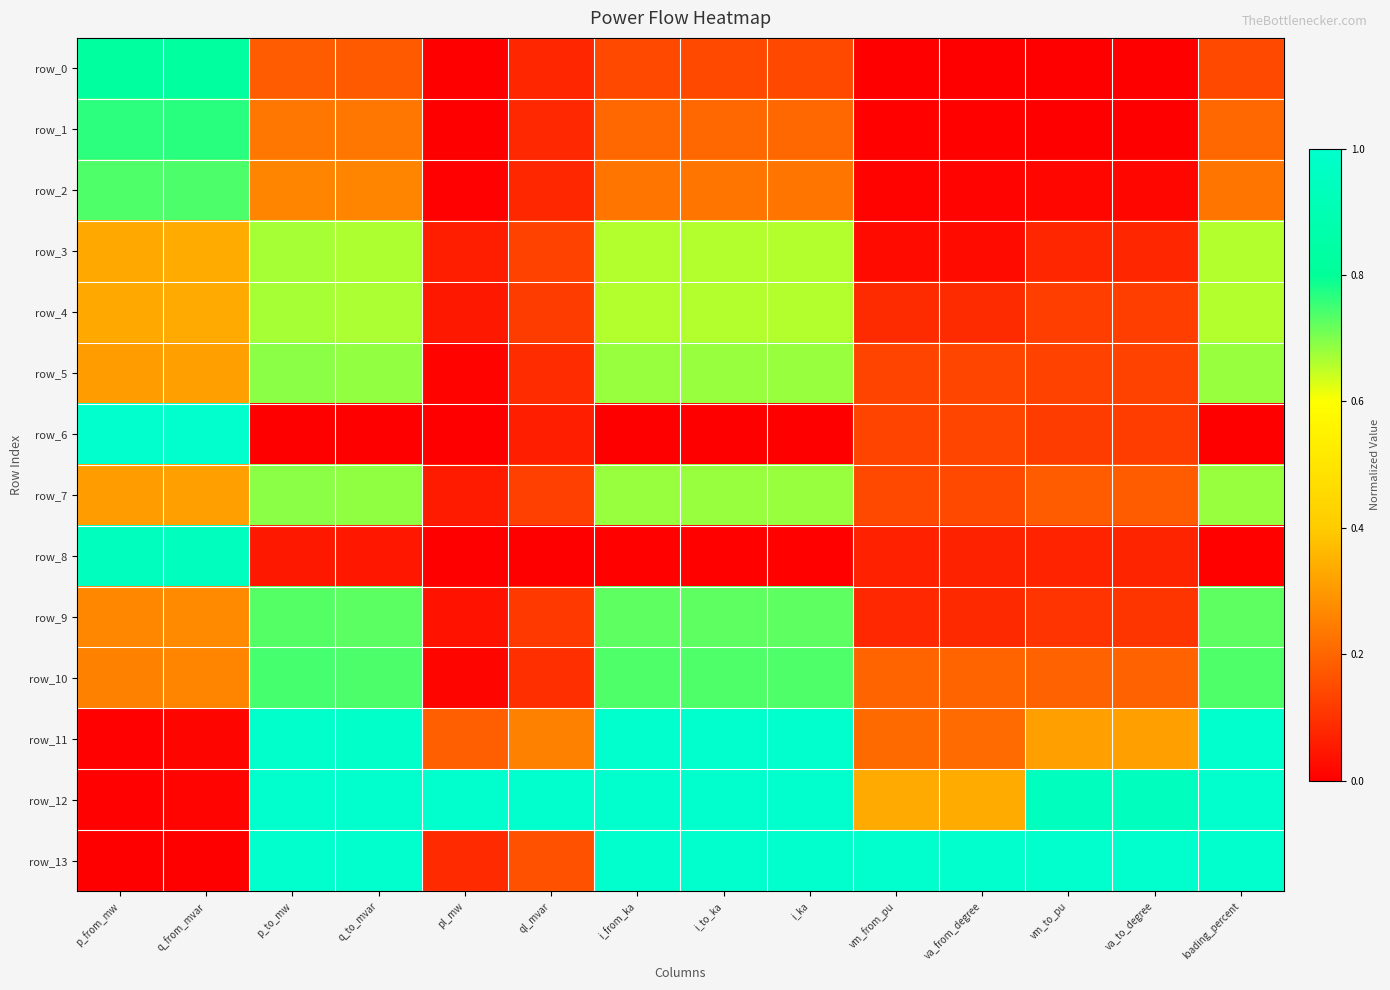

Is it true that row_2 equals 0.2 at i_to_ka?

True